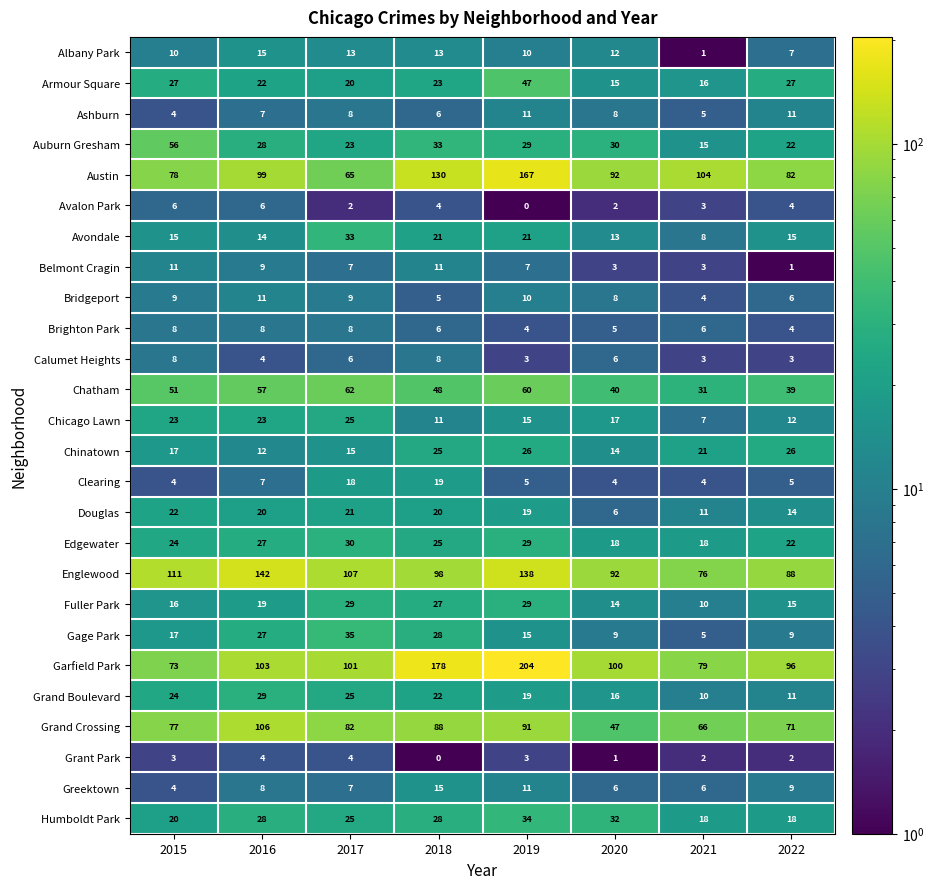

How many categories are shown in the chart?

8